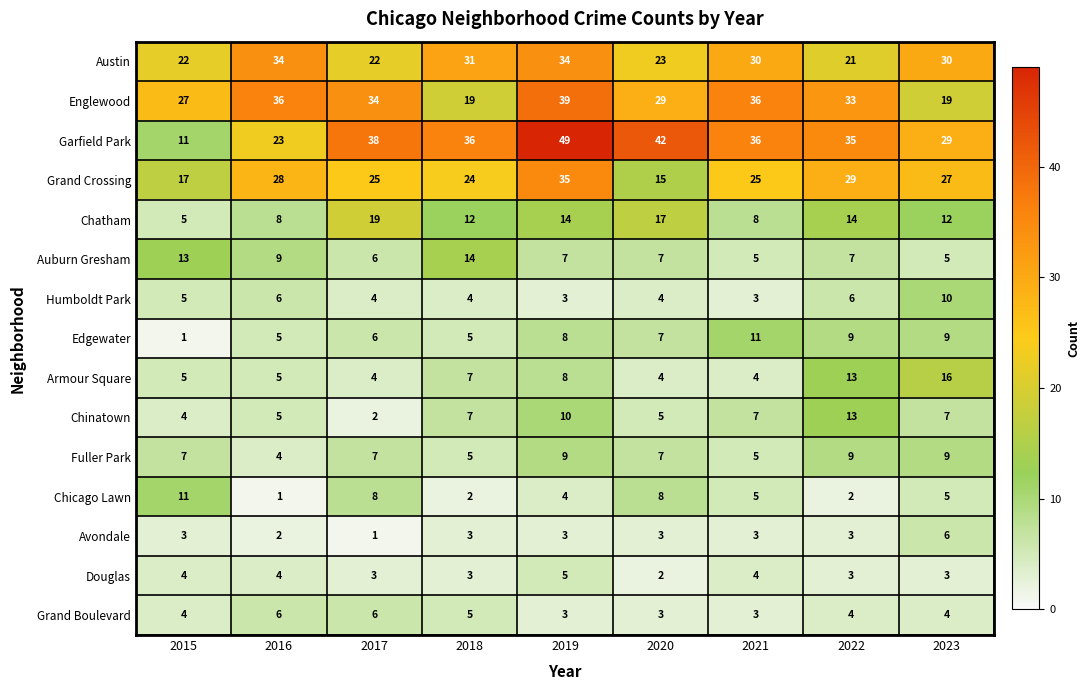

What is the spread (max minus min) of values at 2020?

40